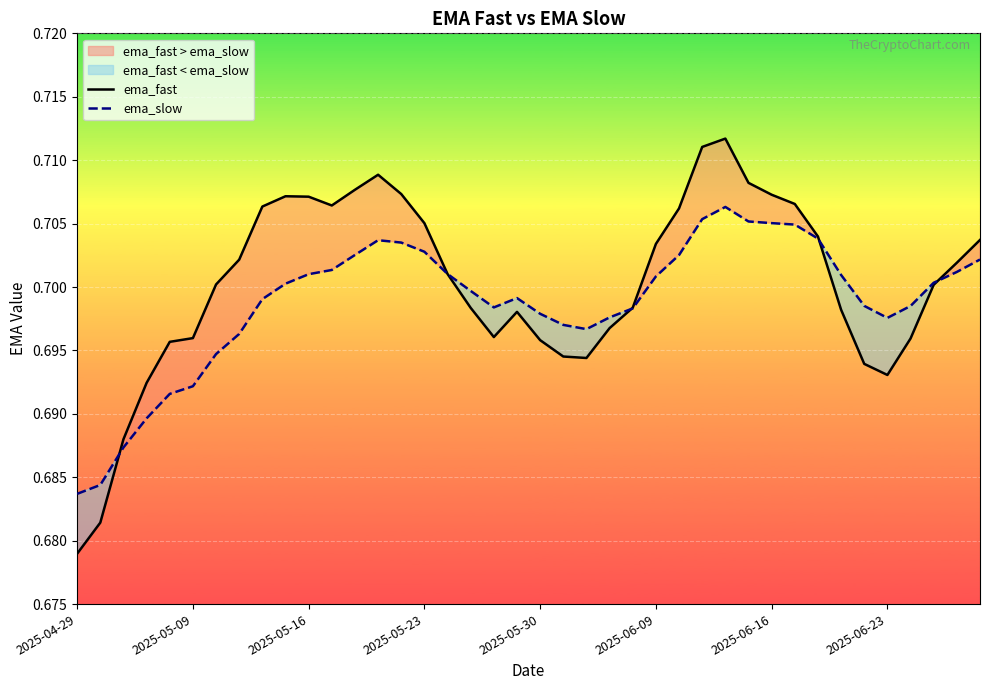

How many data points does each series have?

40